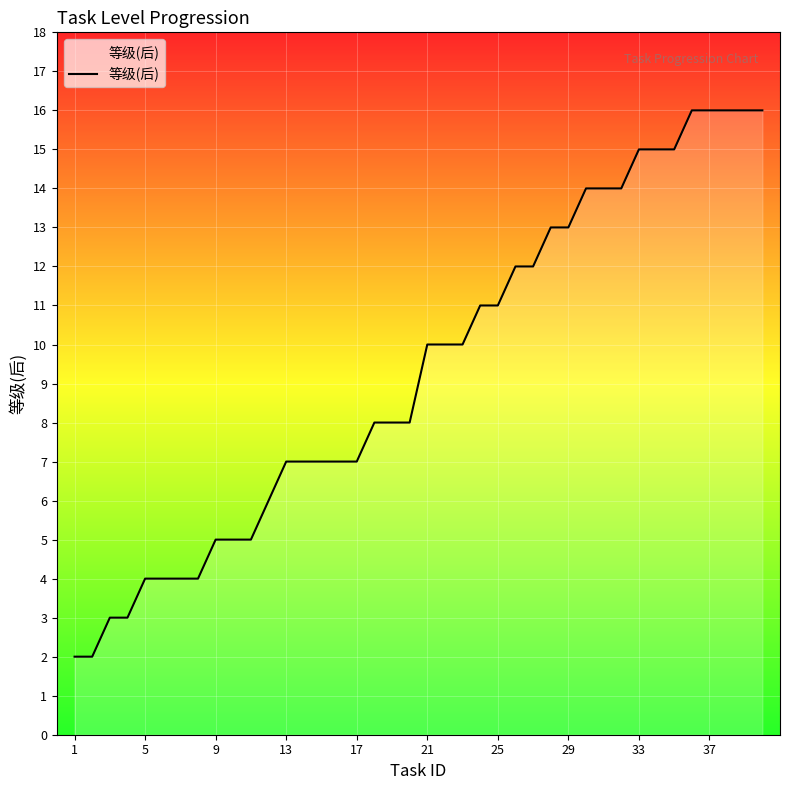

Does the chart have visible grid lines?

Yes